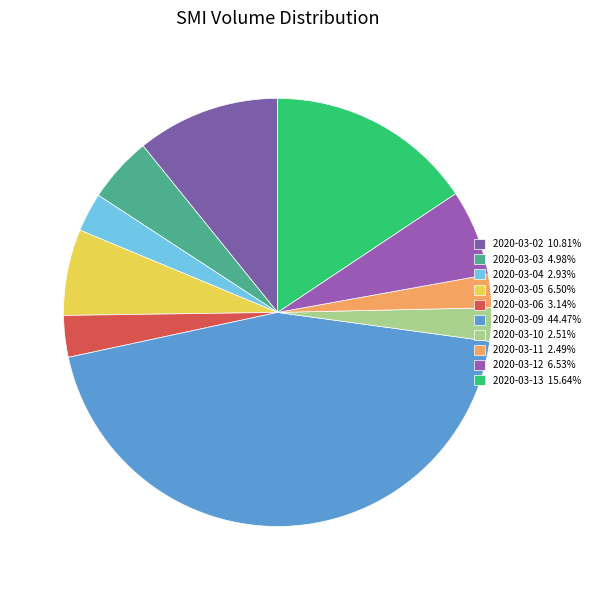

Does 2020-03-12 represent more than half of the total?

No